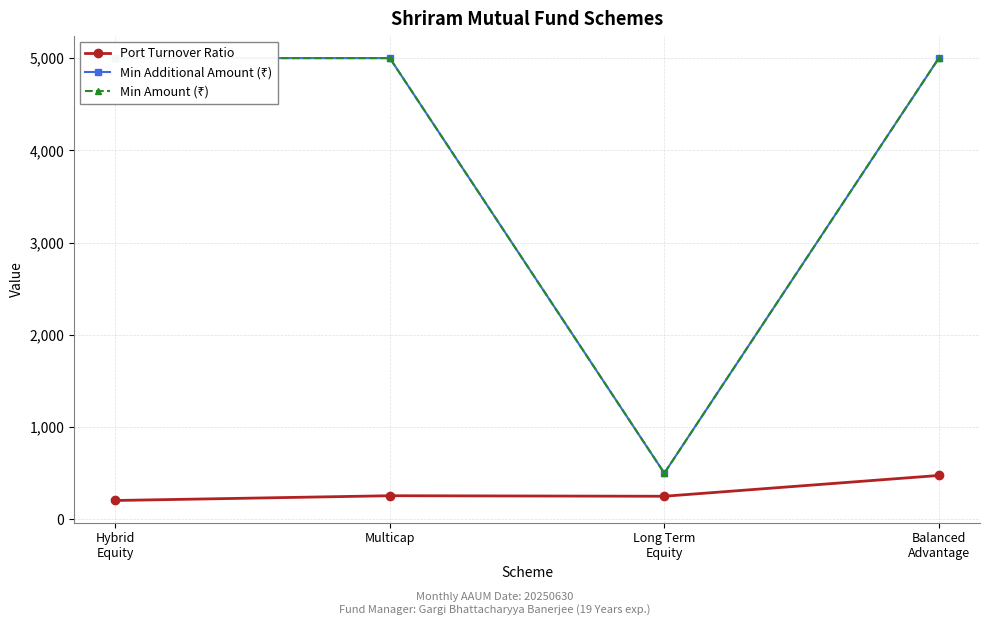

What is the label of the 1st point from the left?

Hybrid
Equity